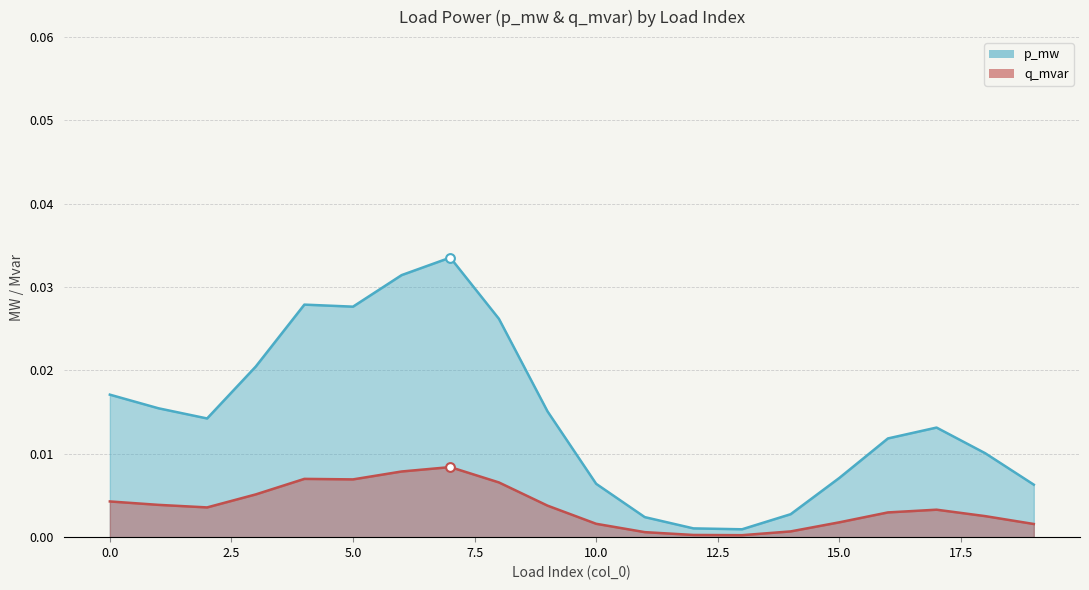

What are all the series names shown in the legend?

p_mw, q_mvar